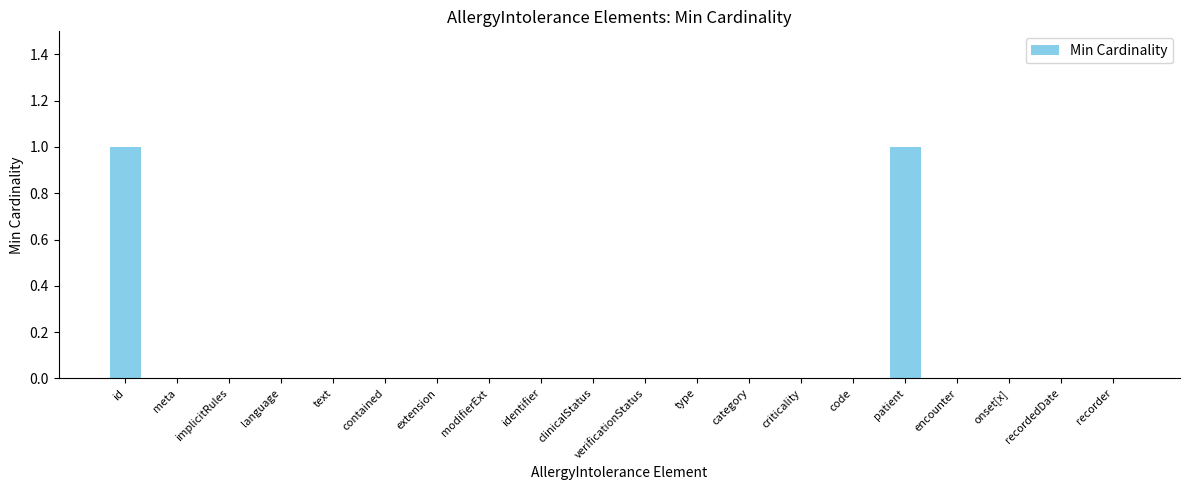

What is the sum of all values?

2